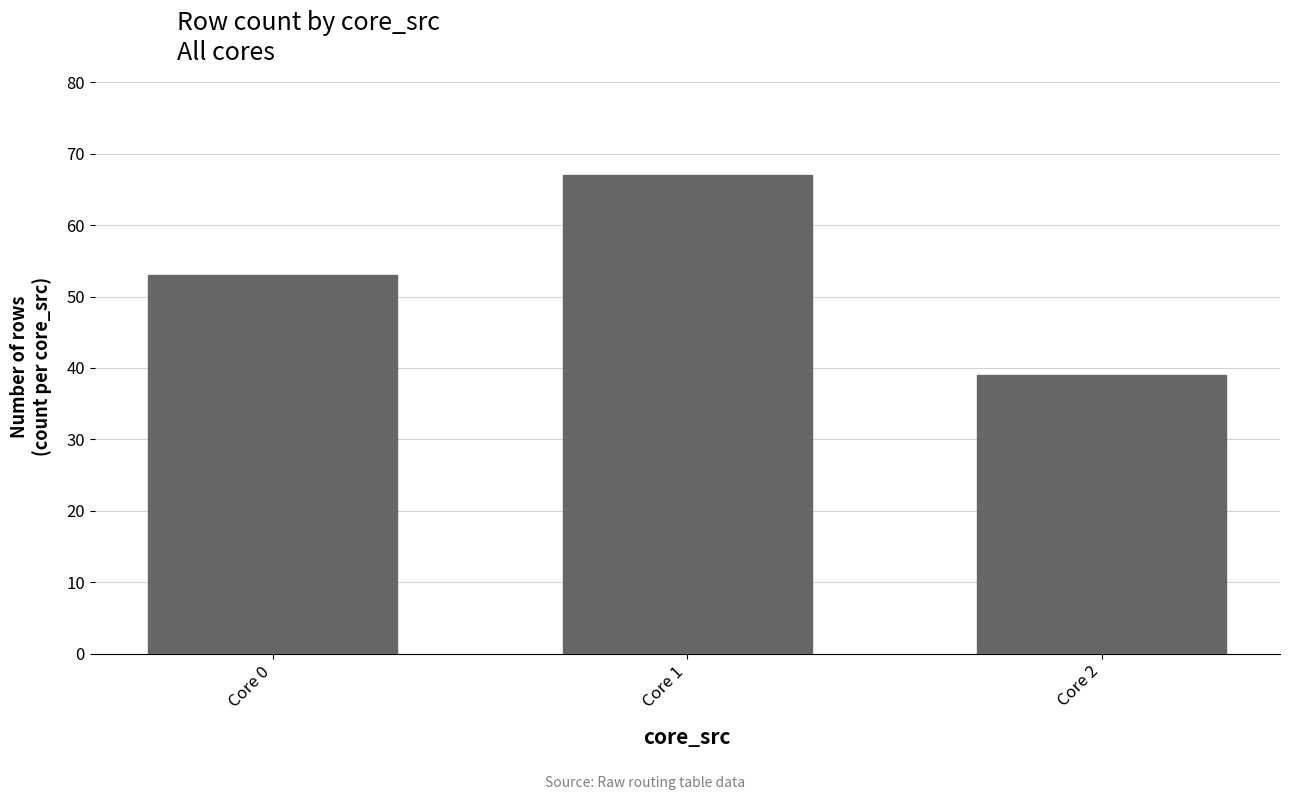

List the labels in order of value, largest first.

Core 1, Core 0, Core 2